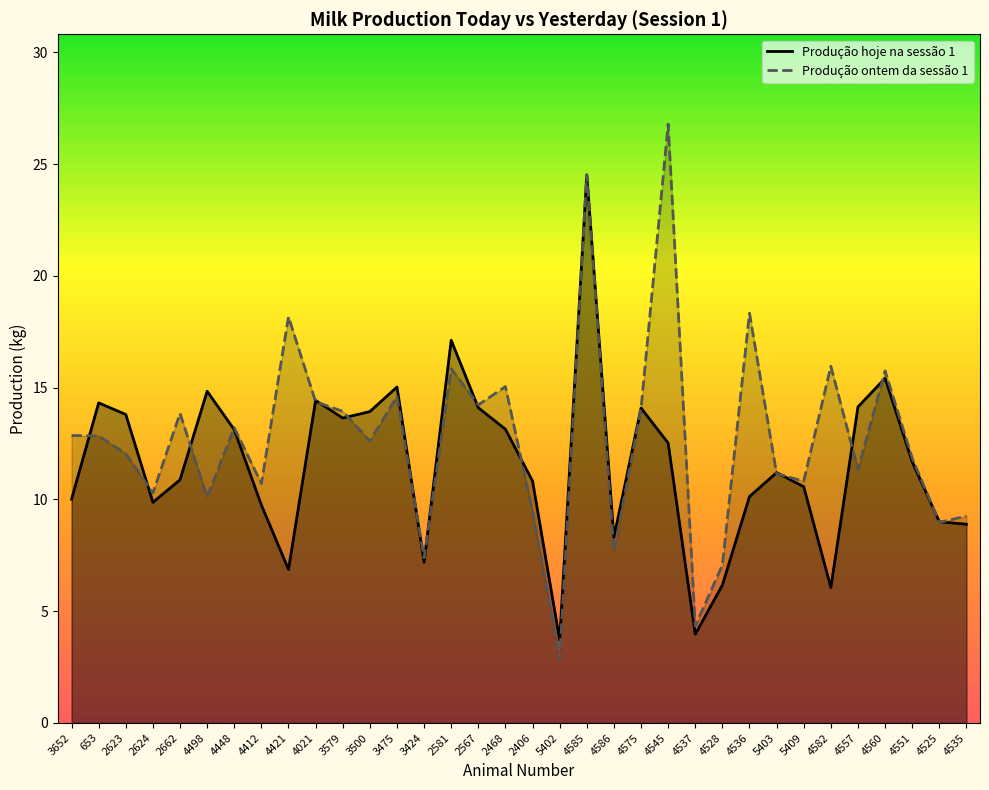

In Produção hoje na sessão 1, how many points are lower than both neighbors (excluding endpoints)?

8